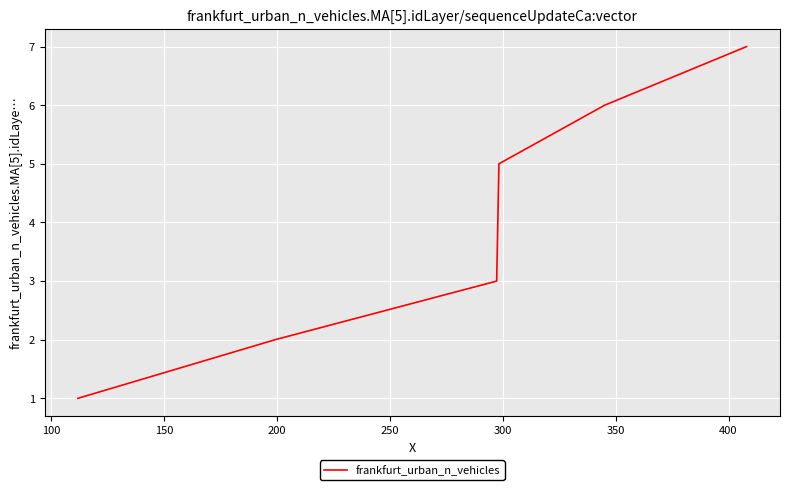

True or false: the data has more than 0 interior local peaks.

False